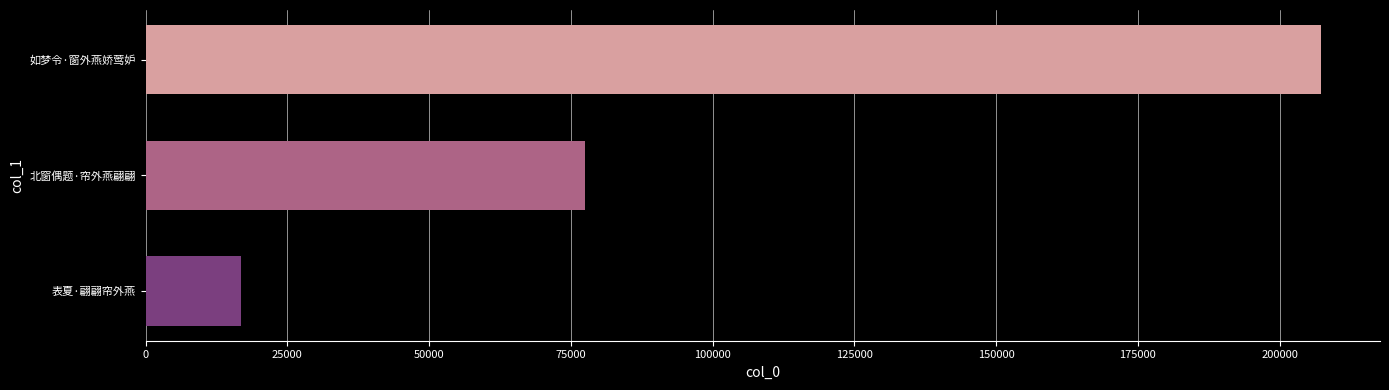

Are the bars horizontal?

Yes